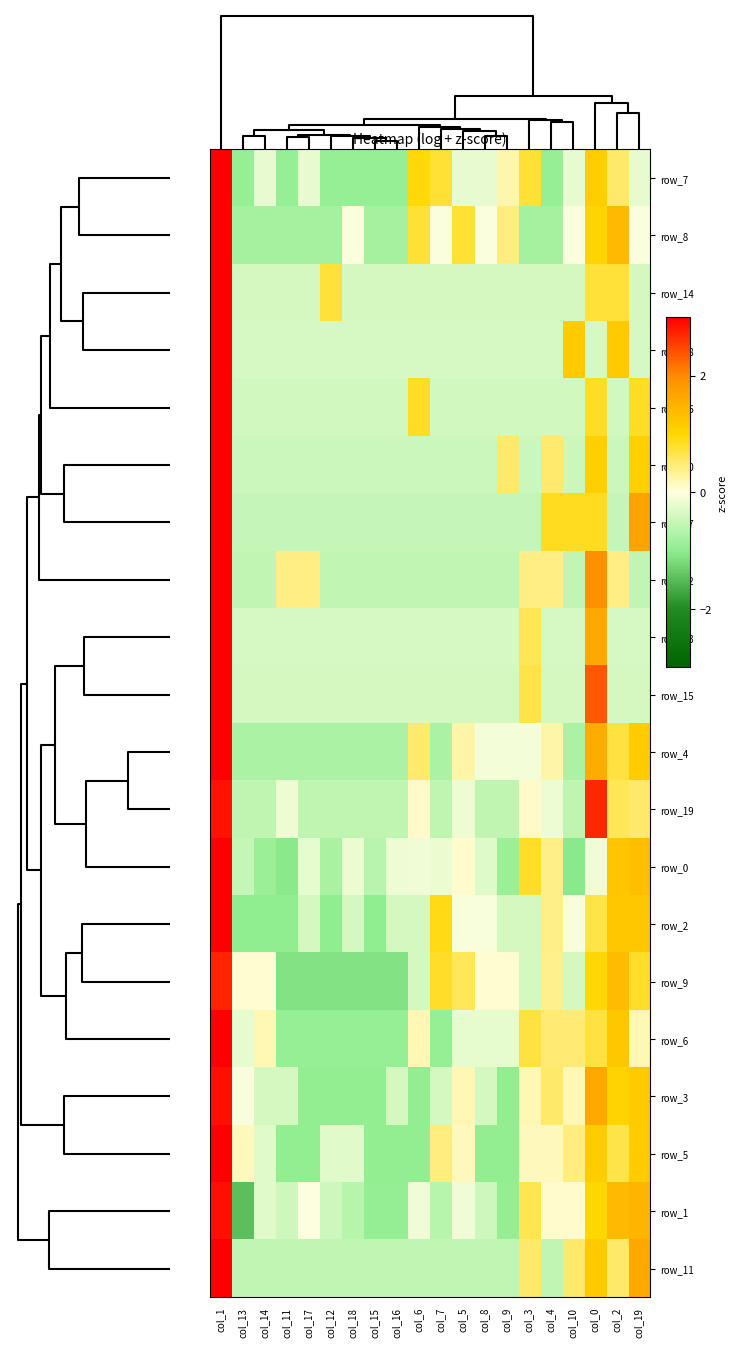

At how many categories does at least one series exceed 3?

1